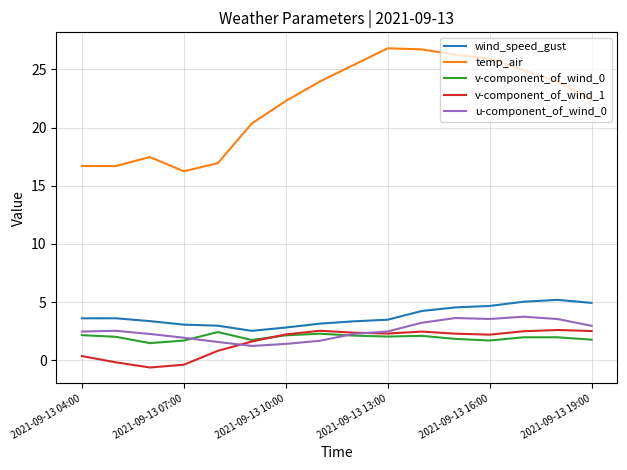

What is the average value of the wind_speed_gust series?

3.8